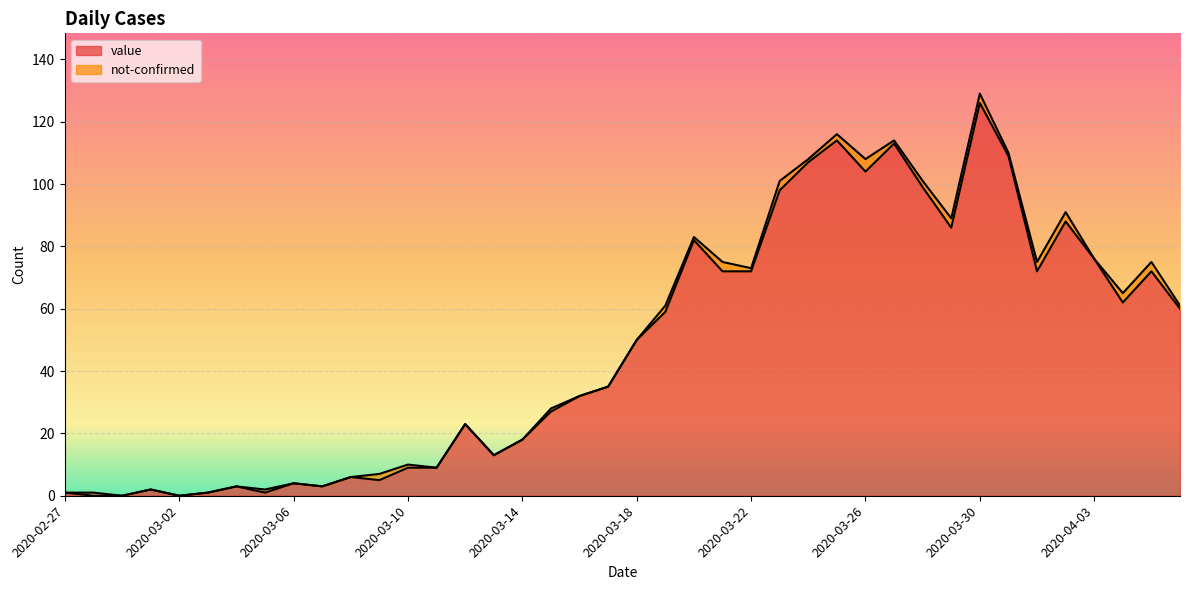

At which category does the data reach its first local valley?

2020-03-02